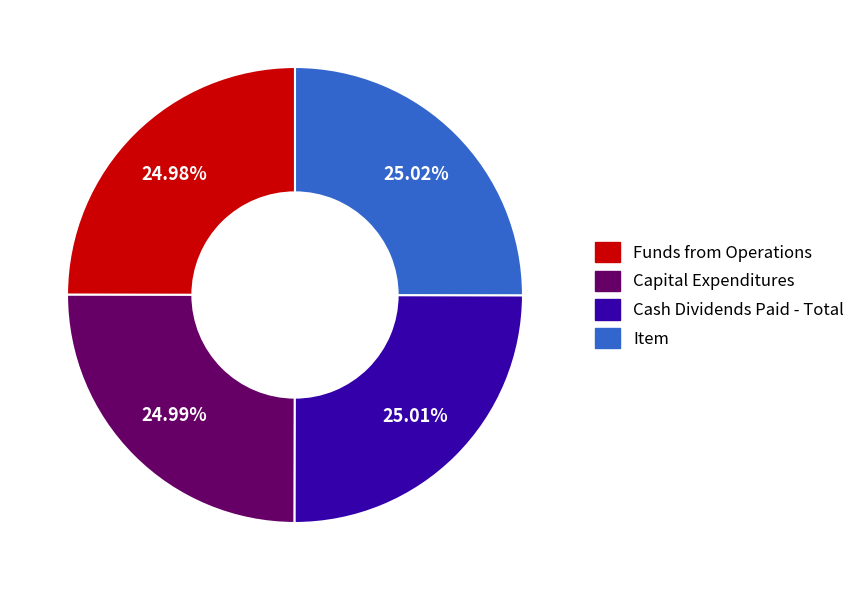

Approximately how many times larger is the value at Item compared to Funds from Operations?

1.0